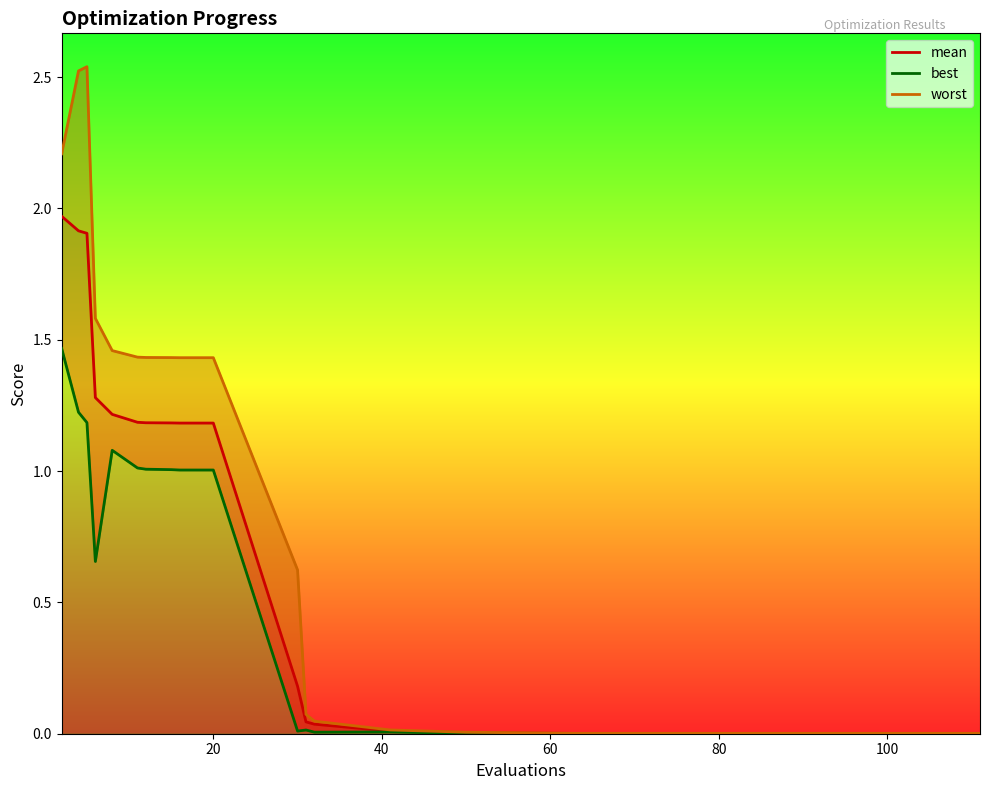

At how many categories does at least one series exceed 1?

11